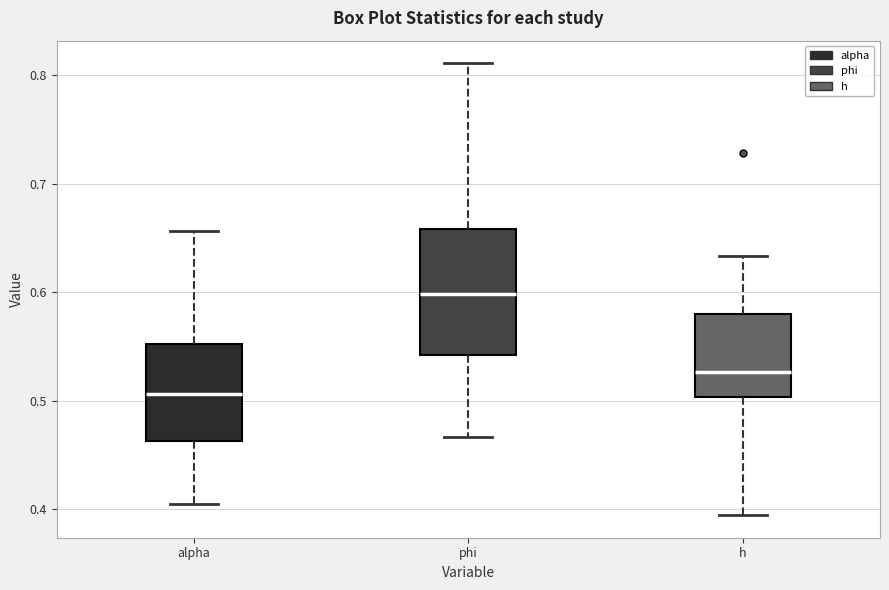

Which box is the tallest, from its lower edge to its upper edge?

phi